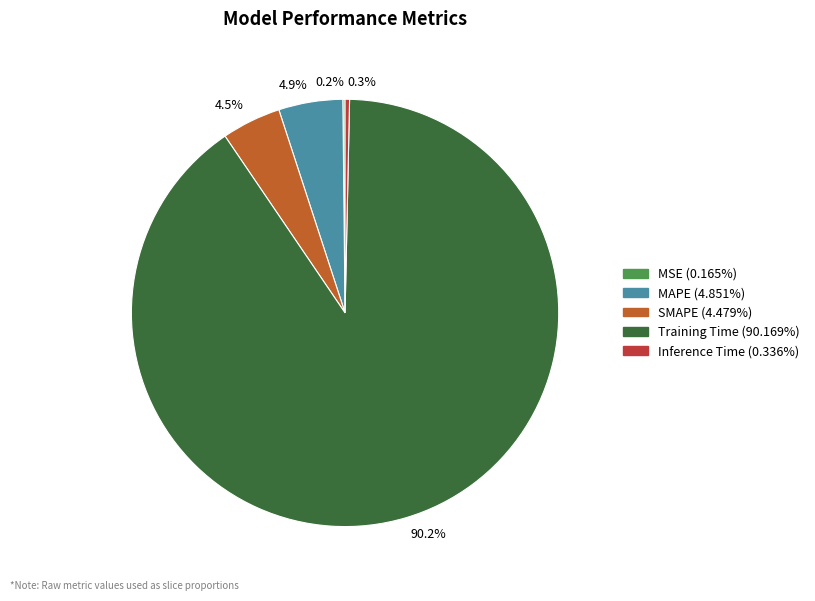

Which slice is the largest?

Training Time